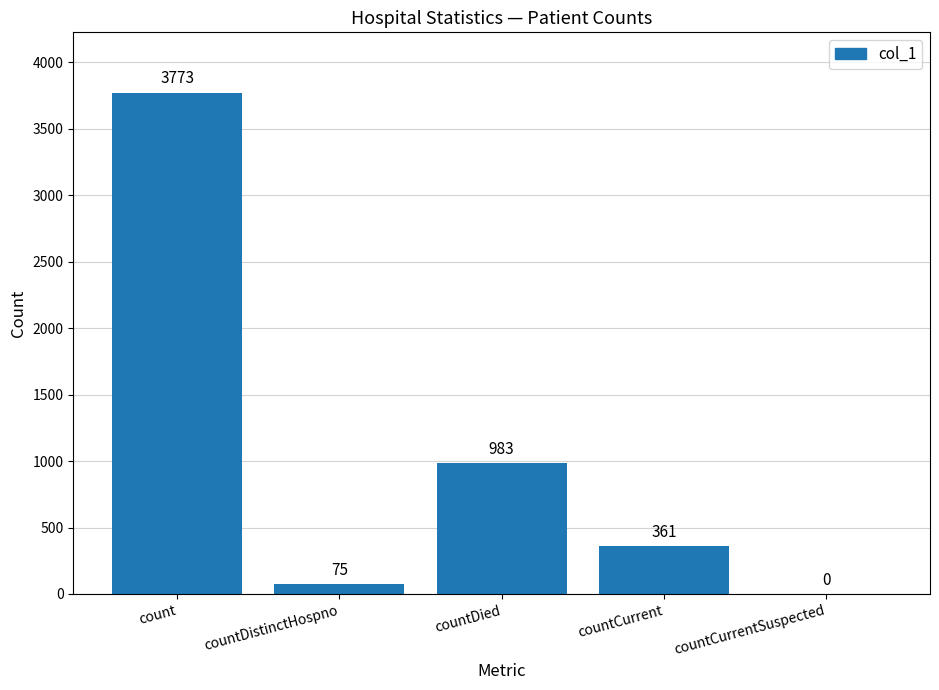

What is the difference between the values at count and countDistinctHospno?

3698